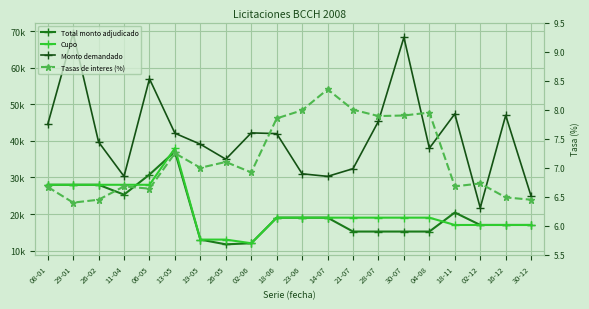

What is the lowest value of the Cupo series?

12000.0